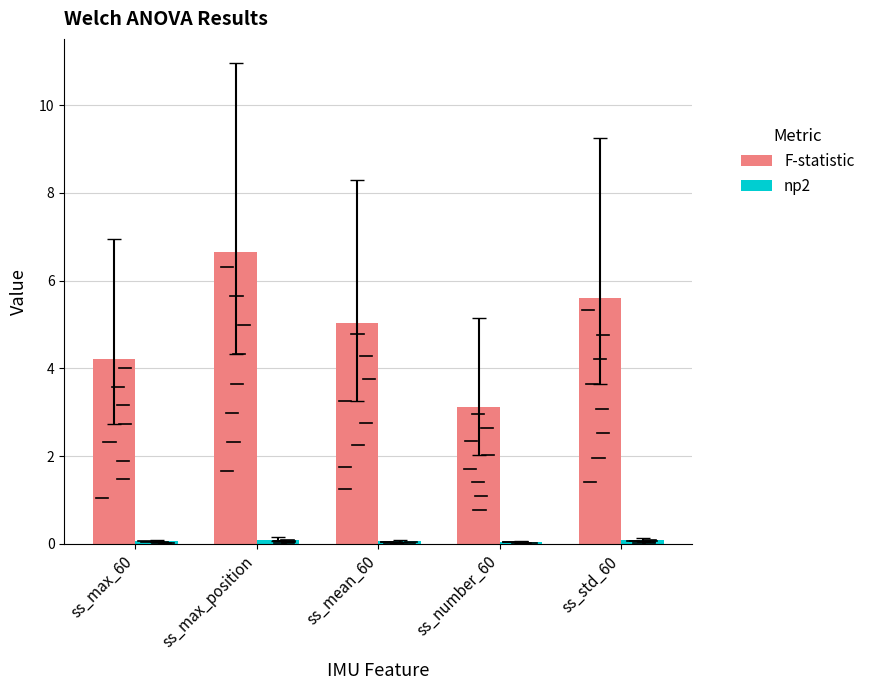

How many bars are there in each group?

2